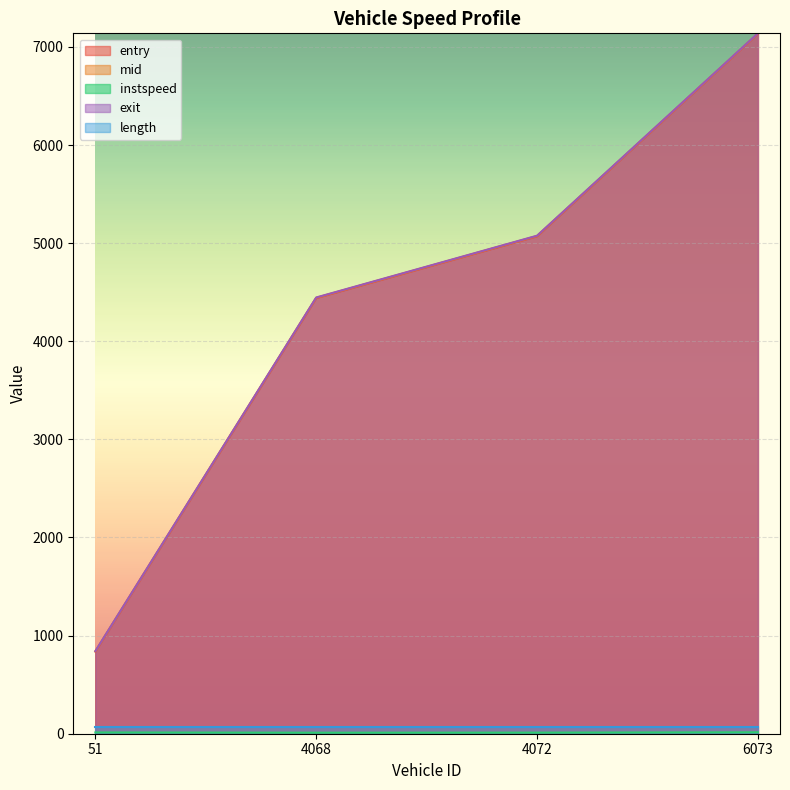

What is the minimum value for entry?

837.0